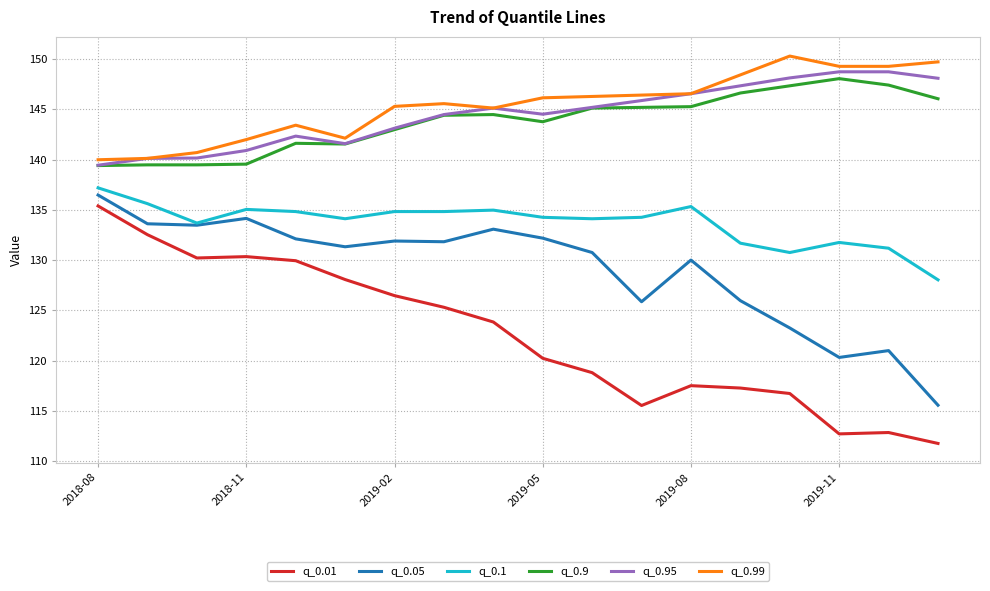

Which series has the widest spread of values?

q_0.01